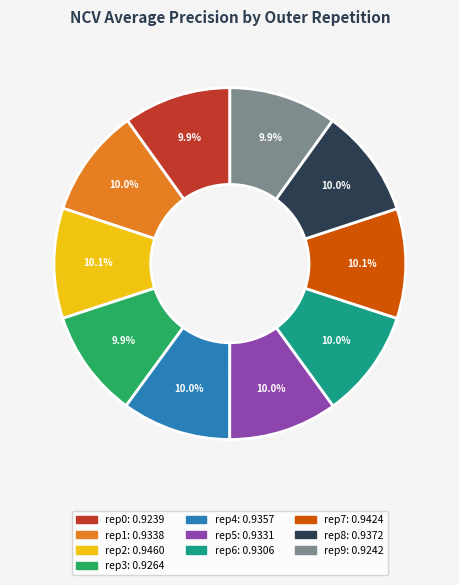

Is there any slice that represents more than half of the pie?

No